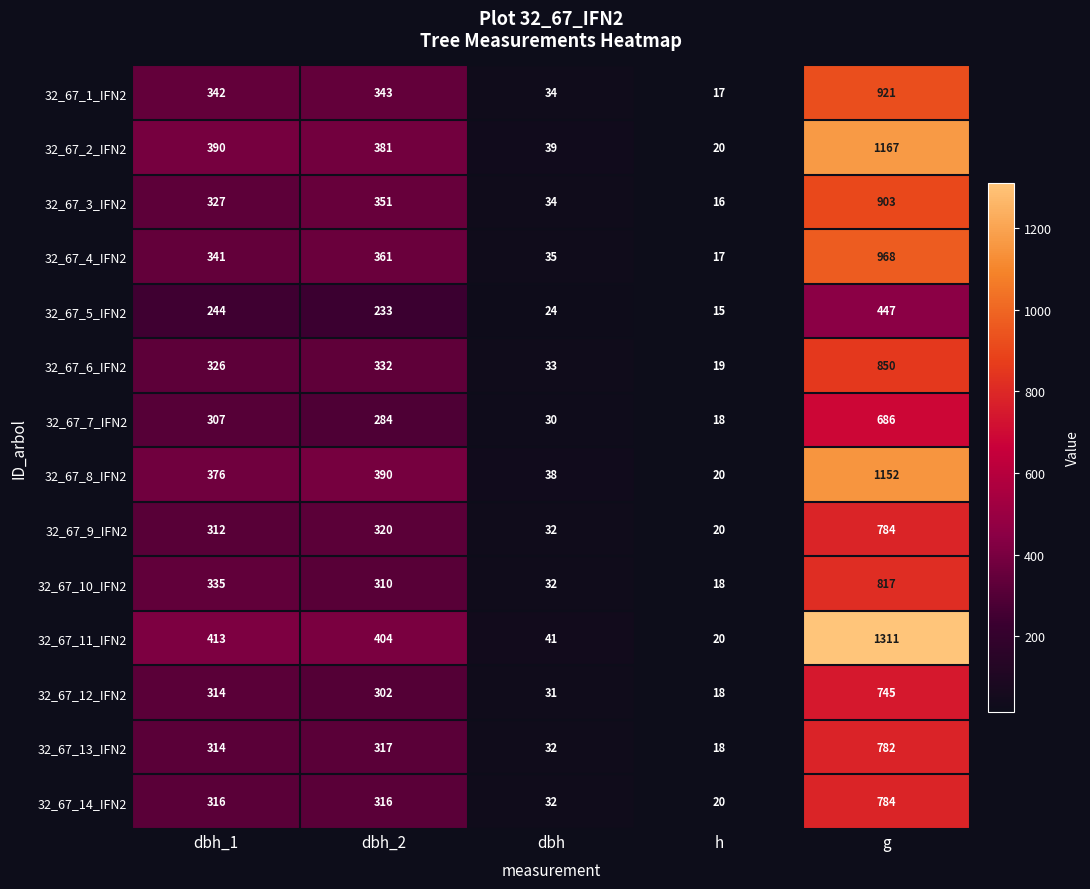

What is the maximum value shown in the chart?

1311